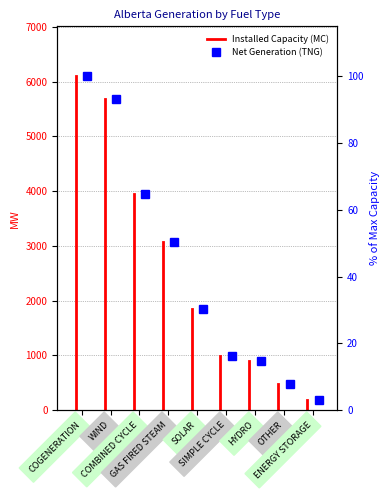

What is the change in value from SIMPLE CYCLE to ENERGY STORAGE?

-13.0